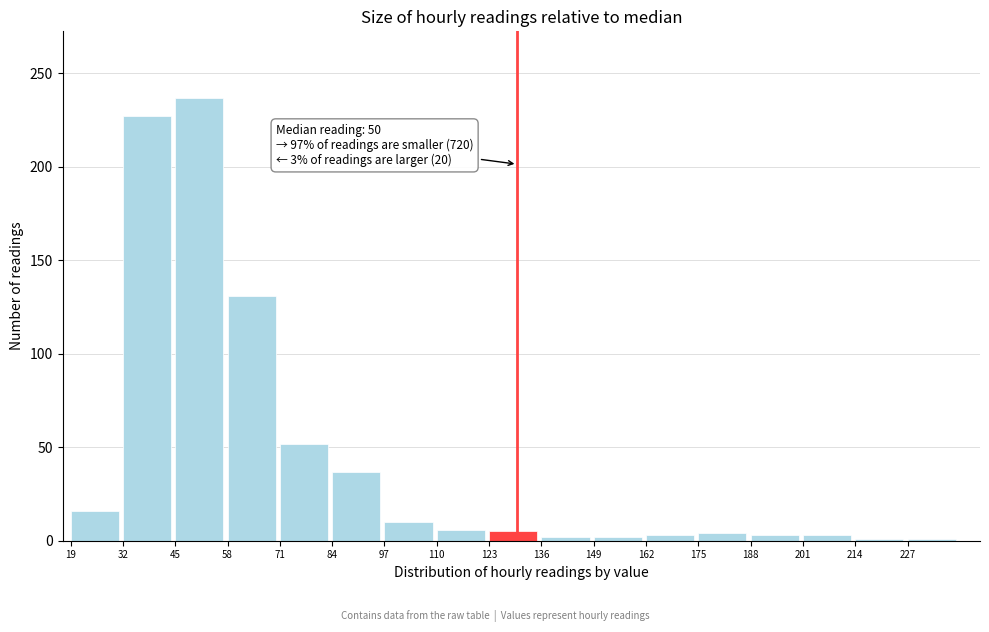

Which range on the x-axis has the tallest bar?

45 to 58